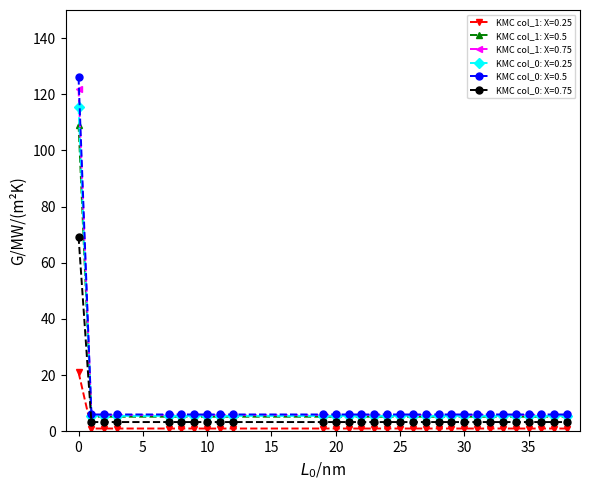

Is this an area chart (filled region under the line)?

No